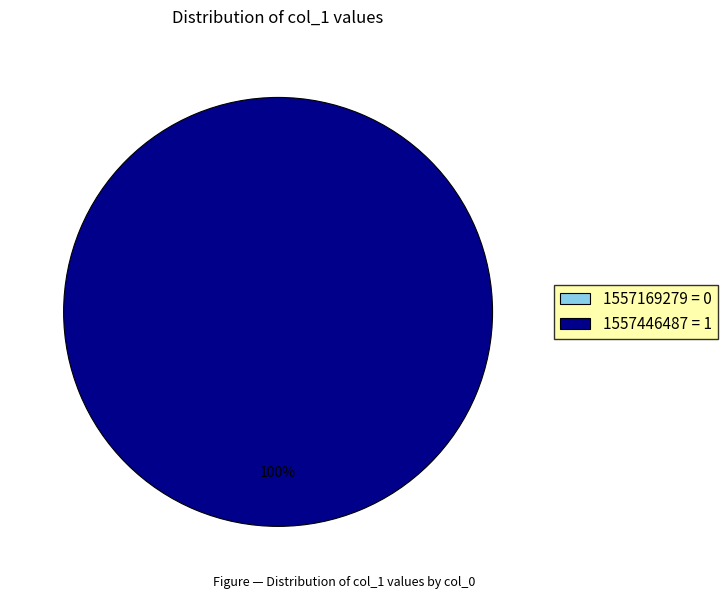

Between 1557446487 and 1557169279, which is larger?

1557446487